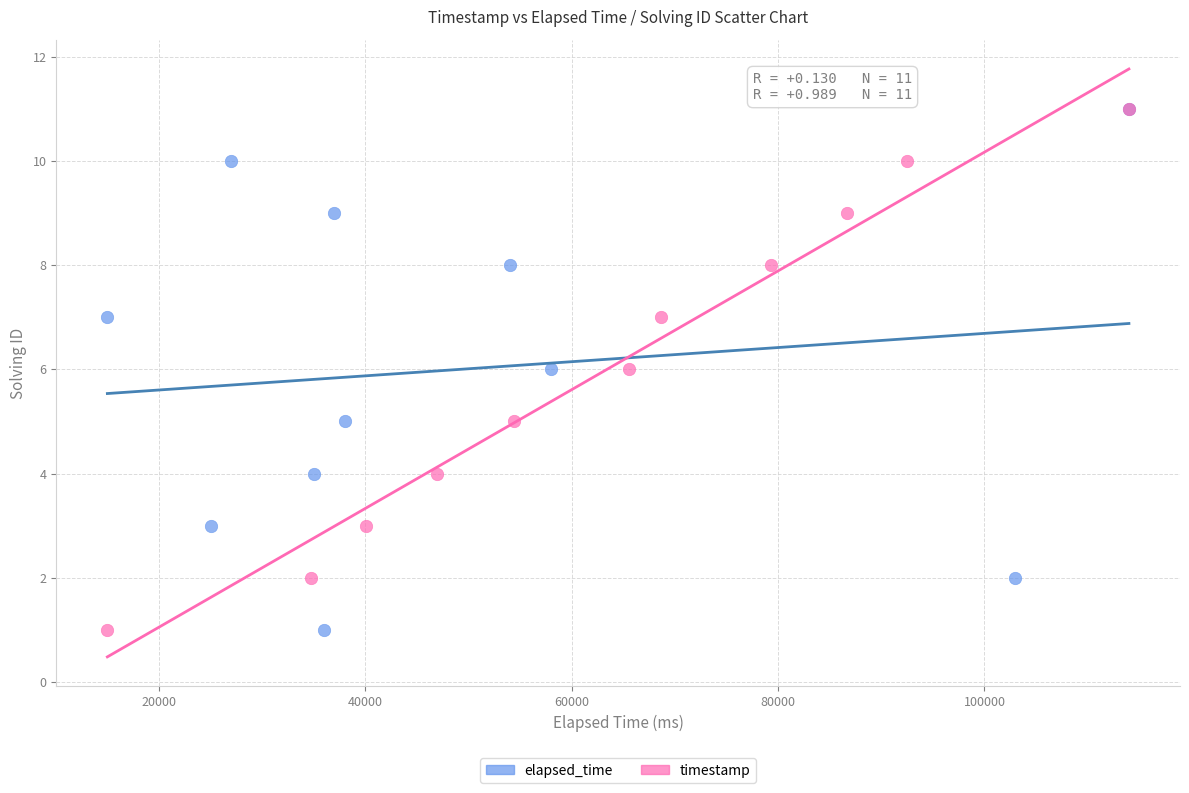

What are all the series names shown in the legend?

elapsed_time, timestamp